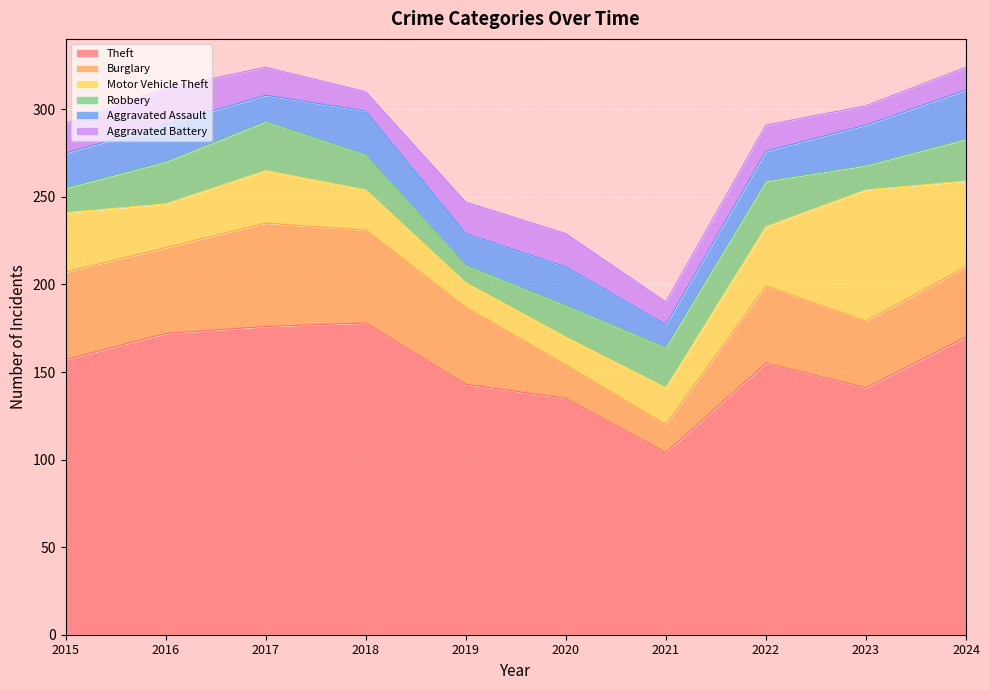

After their last crossing, which series has the higher values: Robbery or Aggravated Assault?

Aggravated Assault